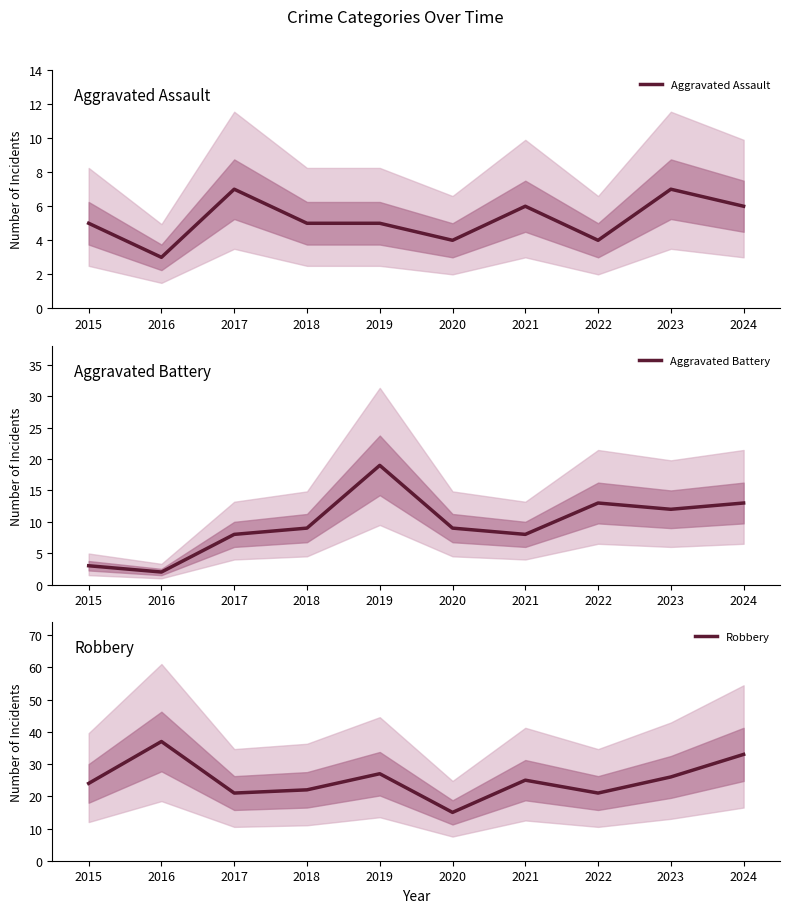

Which series has the largest total across all categories?

Robbery